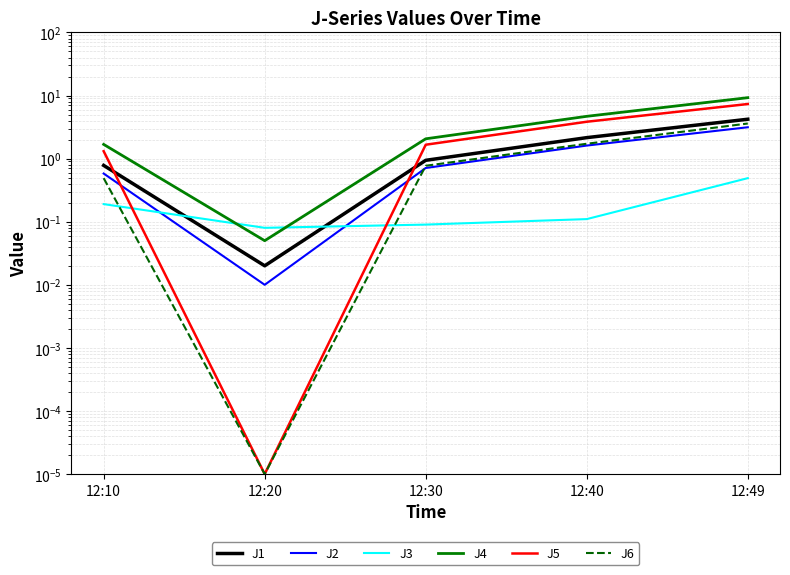

Which series ends up on top after the final intersection of J2 and J6?

J6